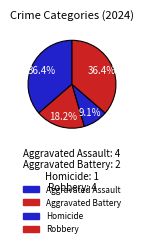

Which slice is the largest?

Aggravated Assault